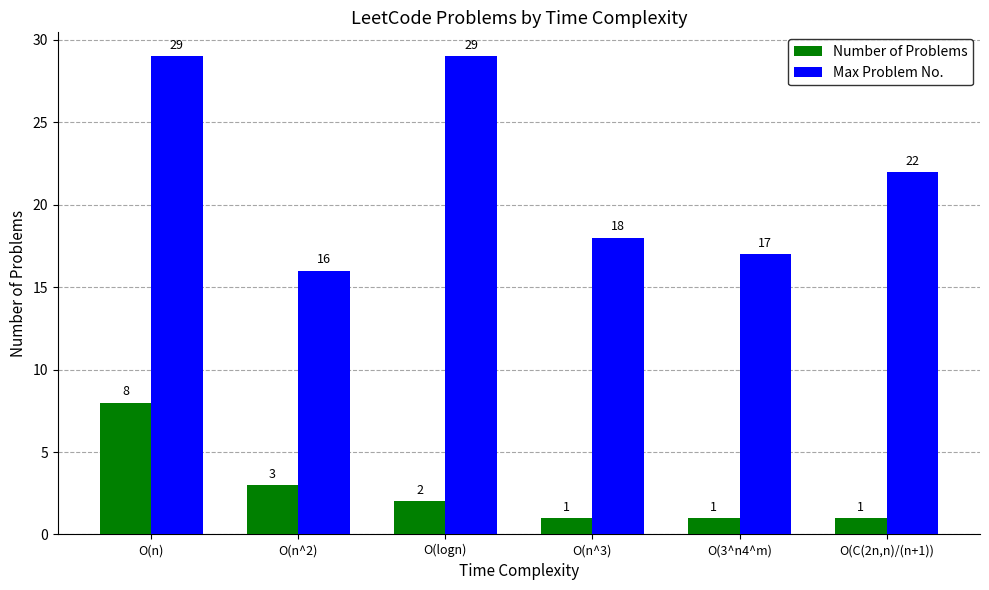

Reading right to left, transcribe all the data shown in this chart.

Number of Problems: O(C(2n,n)/(n+1))=1	O(3^n4^m)=1	O(n^3)=1	O(logn)=2	O(n^2)=3	O(n)=8
Max Problem No.: O(C(2n,n)/(n+1))=22	O(3^n4^m)=17	O(n^3)=18	O(logn)=29	O(n^2)=16	O(n)=29